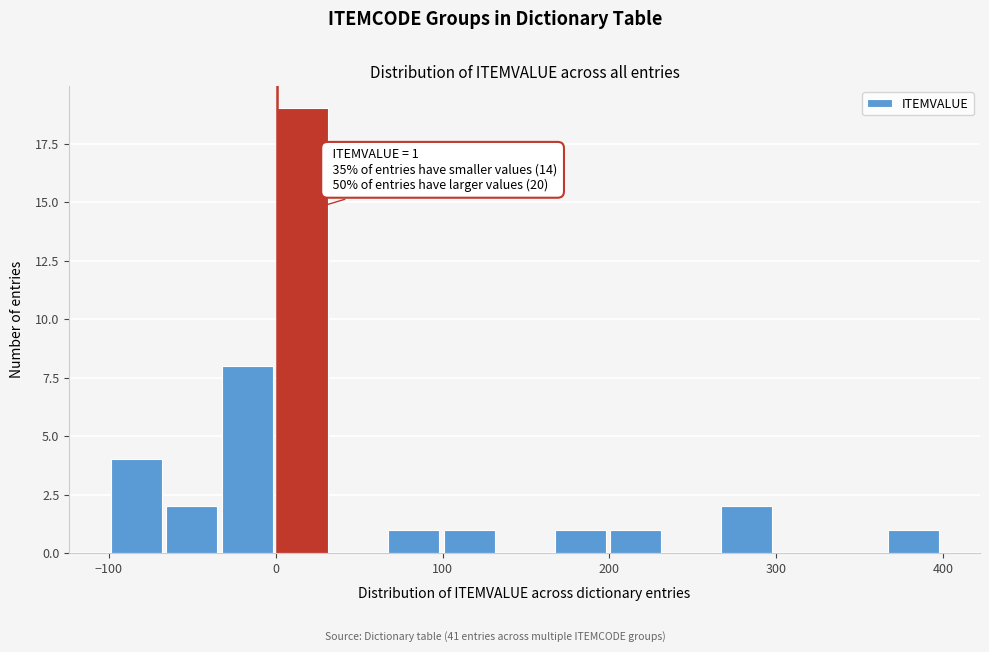

Read against the x-axis, roughly where is the centre of the tallest bar?

20